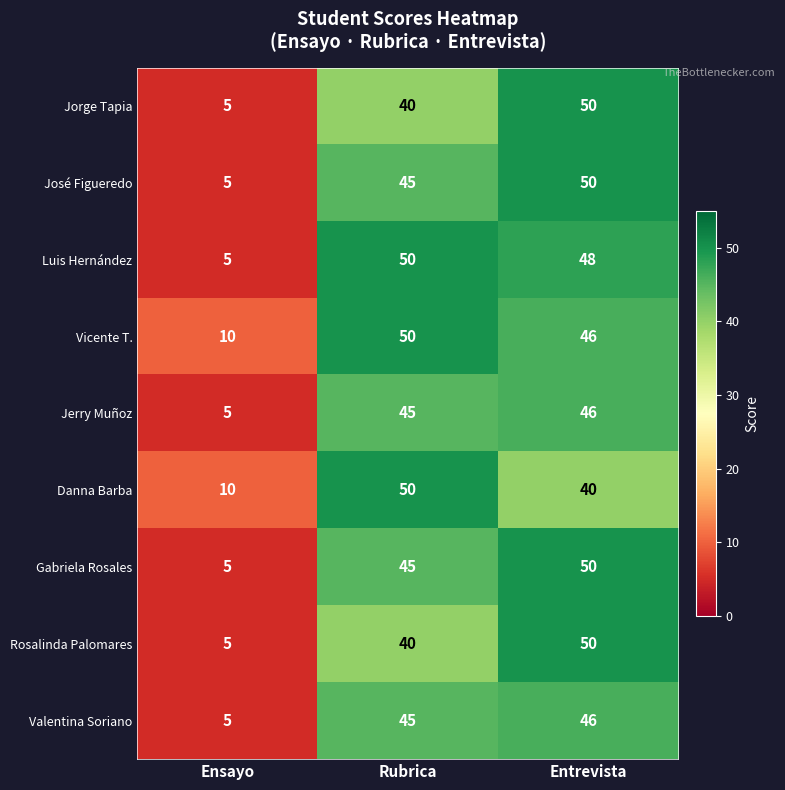

What is the approximate value of Vicente T. at Entrevista, to the nearest 10?

50